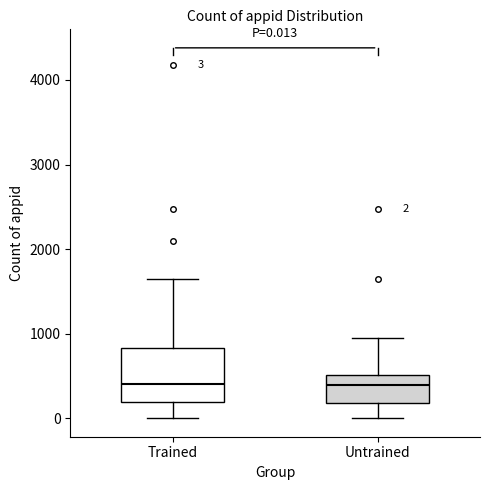

Comparing the boxes themselves (not the whiskers), which one is the tallest?

Trained